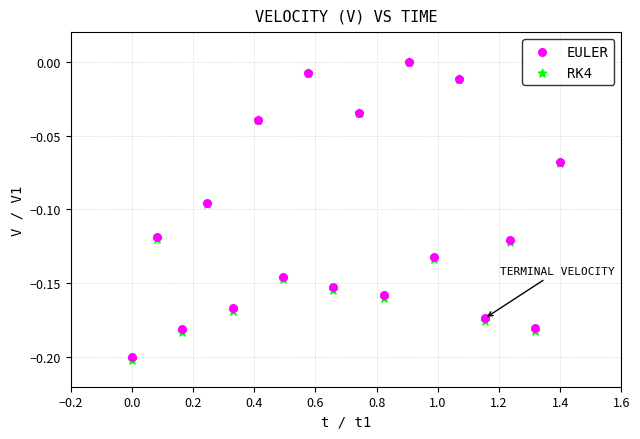

What are all the series names shown in the legend?

EULER, RK4